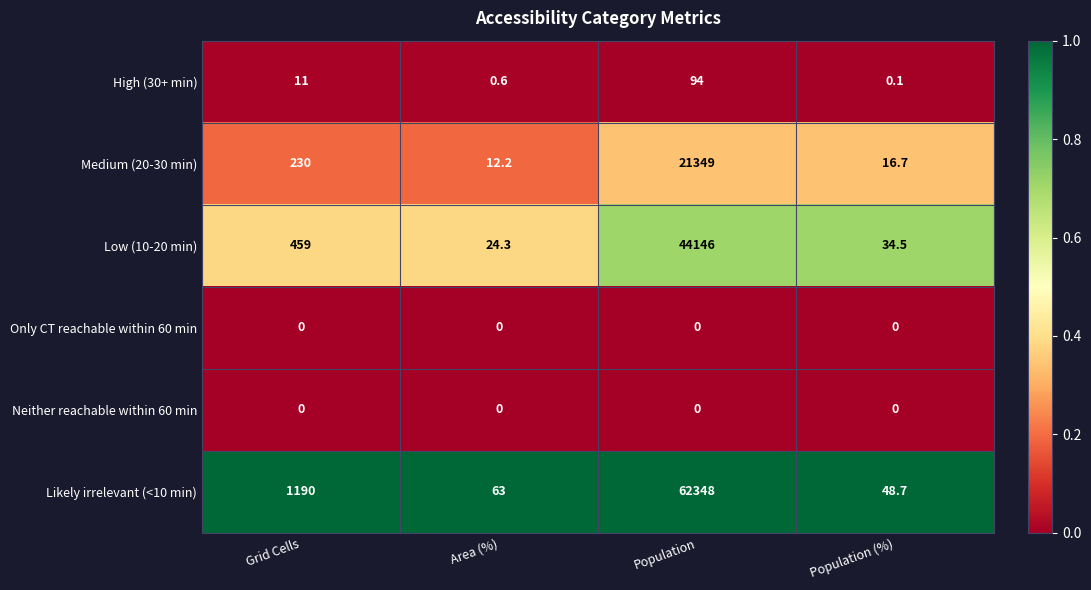

Is the value of Neither reachable within 60 min at Population (%) greater than the value of High (30+ min) at Population?

No